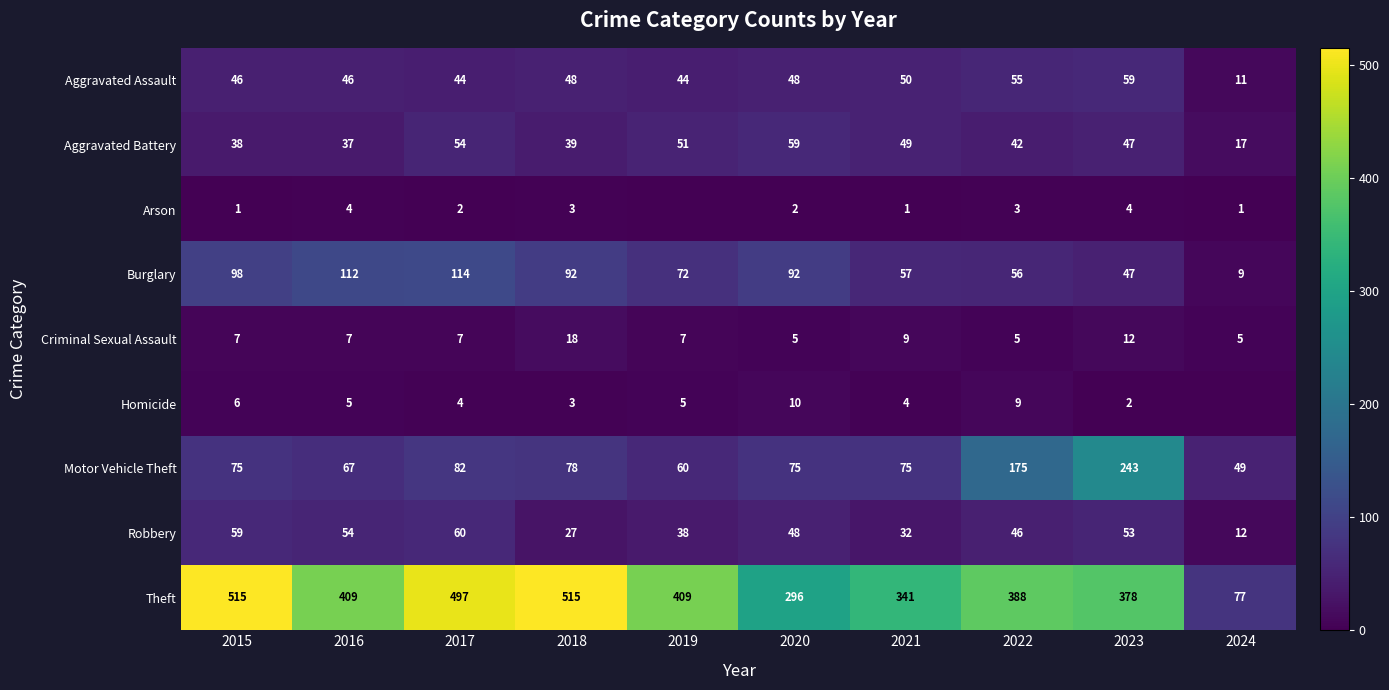

Which category has the highest value in the Robbery series?

2017